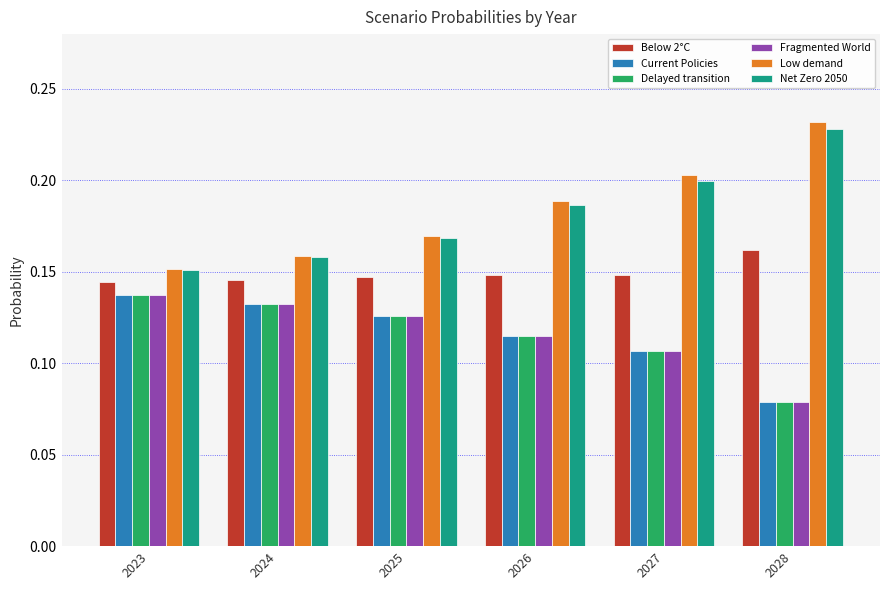

At how many categories does at least one series exceed 0?

6